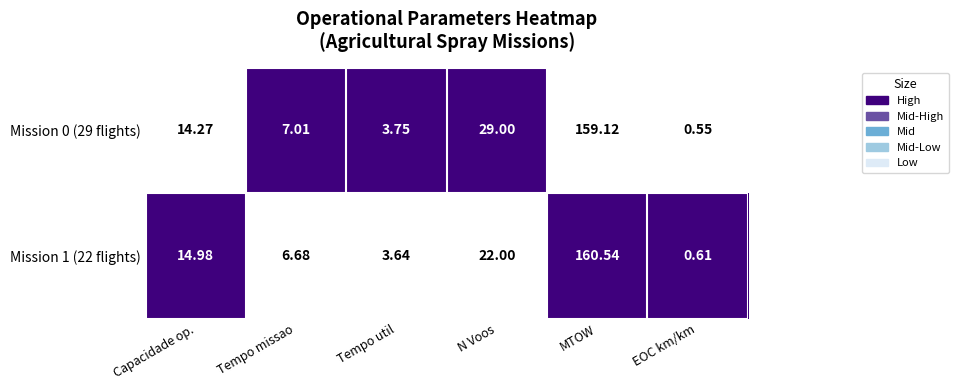

Where does the Mission 1 (22 flights) series first go above 14?

Capacidade op.